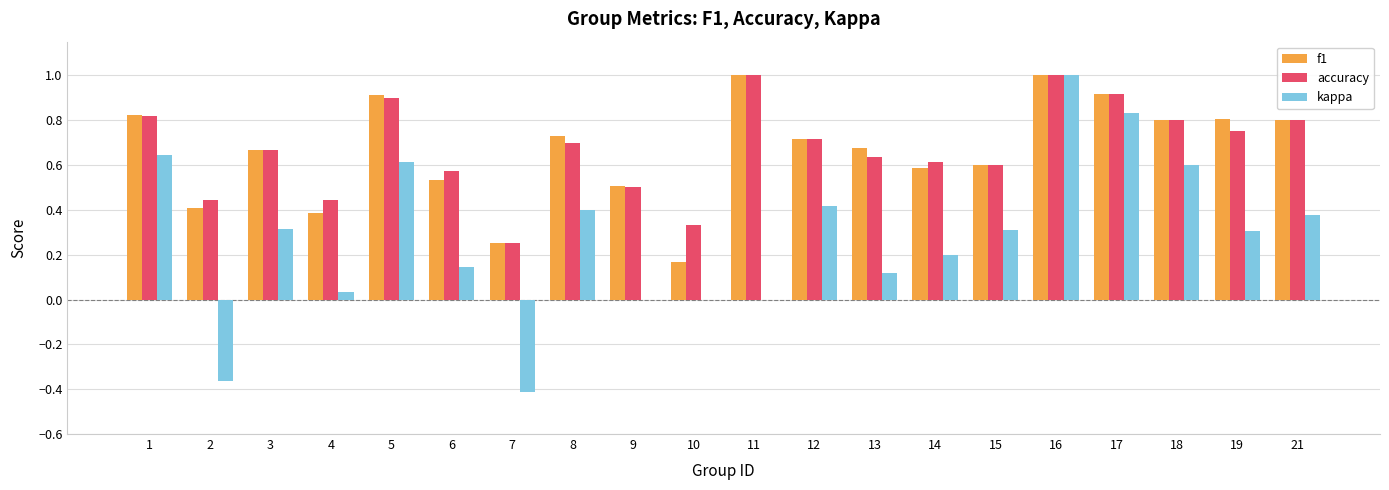

Does the chart contain stacked bars?

No